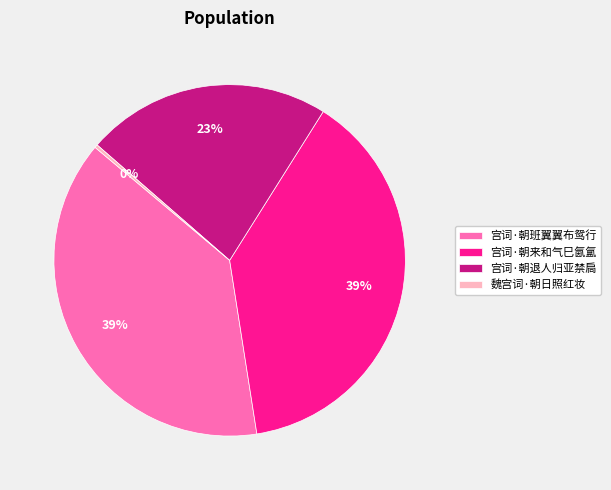

What is the ratio of the value at 宫词·朝来和气巳氤氲 to the value at 魏宫词·朝日照红妆?

133.8